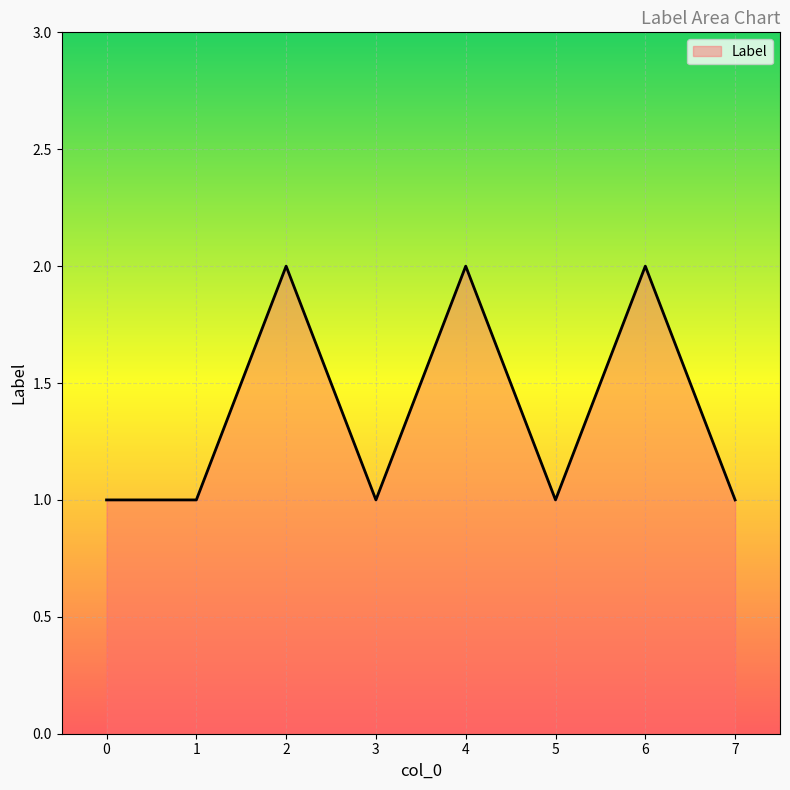

How many interior local peaks (higher than both neighbors) does the data have?

3